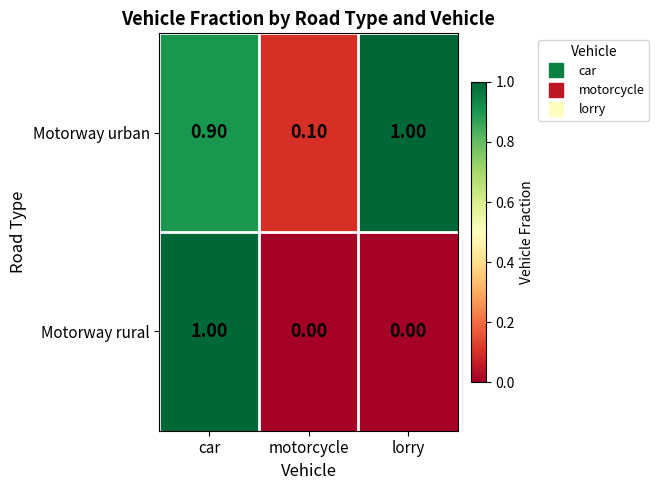

Which category has the highest value in the Motorway urban series?

lorry